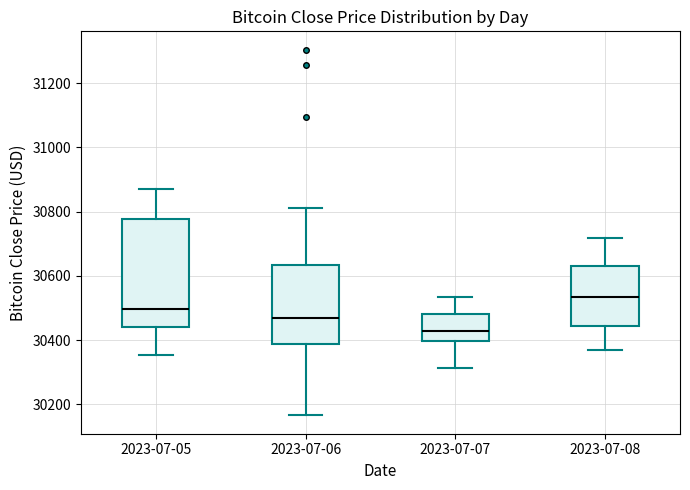

Reading left to right, transcribe this box plot: for each box, give where its median line is, the range the box spans, and where its two whiskers end, as read against the y-axis. The values are not printed on the chart, so give them approximately, as read against the axis.

2023-07-05: median 30500, box 30440 to 30780, whiskers 30360 to 30880
2023-07-06: median 30460, box 30380 to 30640, whiskers 30160 to 30820
2023-07-07: median 30420, box 30400 to 30480, whiskers 30320 to 30540
2023-07-08: median 30540, box 30440 to 30640, whiskers 30360 to 30720